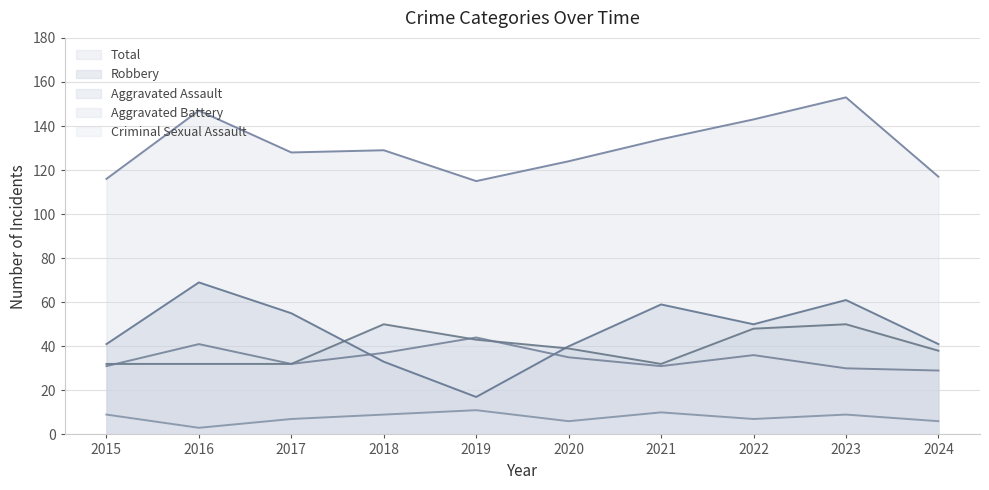

What is the difference between the highest and lowest values at 2016?

144